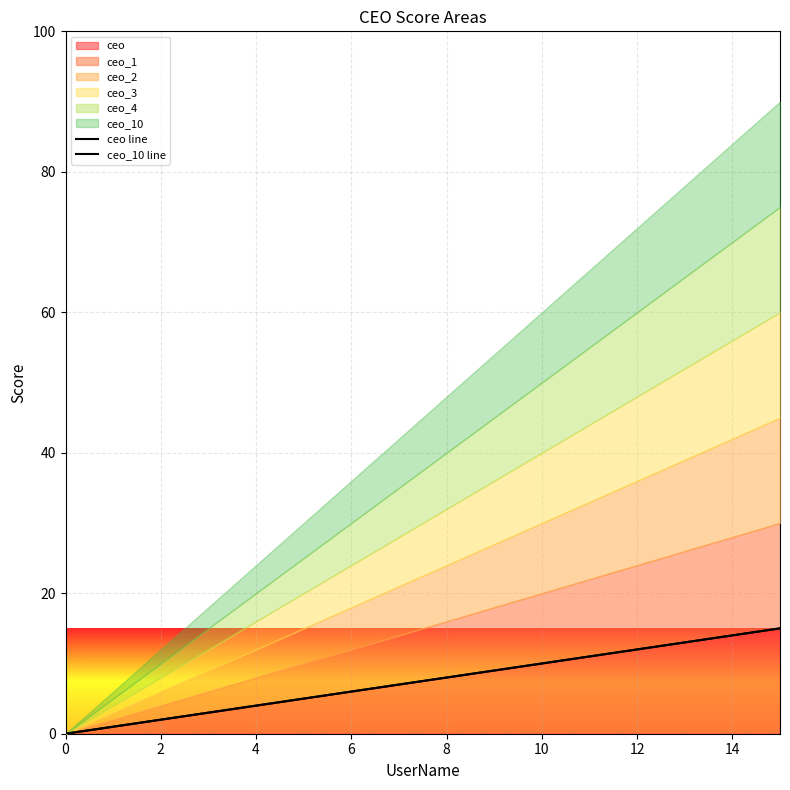

What is the value of the ceo line point at the 16th from the left?

15